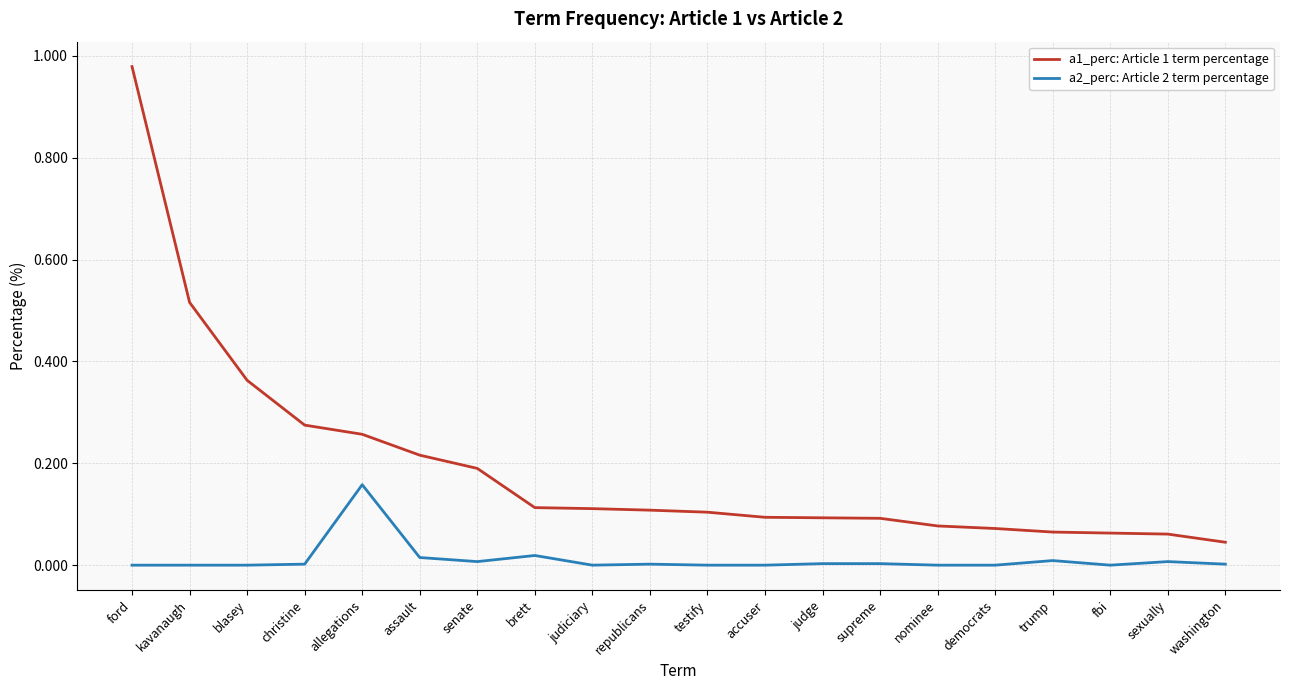

What is the difference between the maximum and minimum values in the a1_perc: Article 1 term percentage series?

0.9